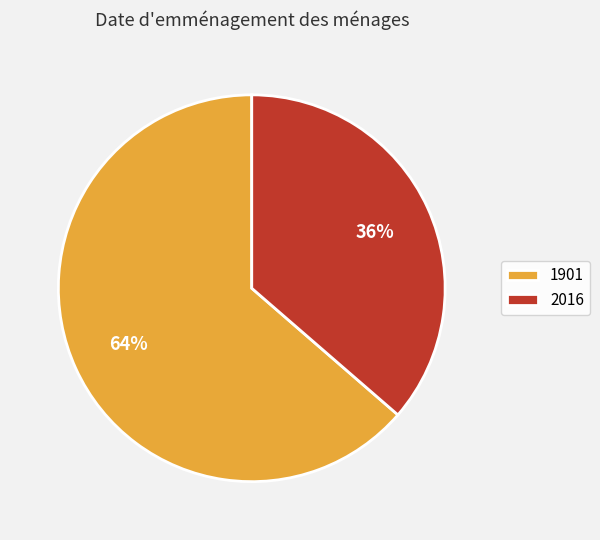

How many segments does this pie chart have?

2